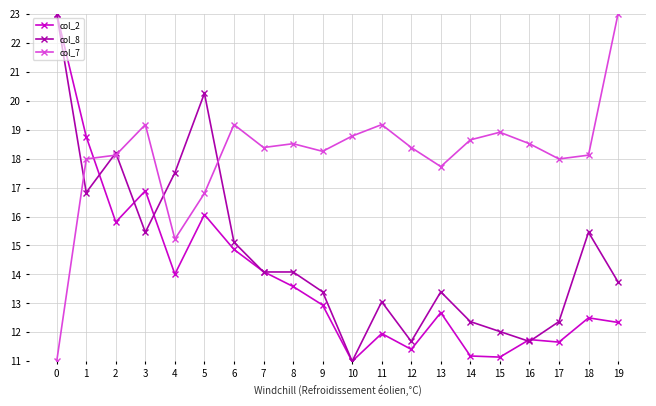

At which label does col_7 reach its peak?

19